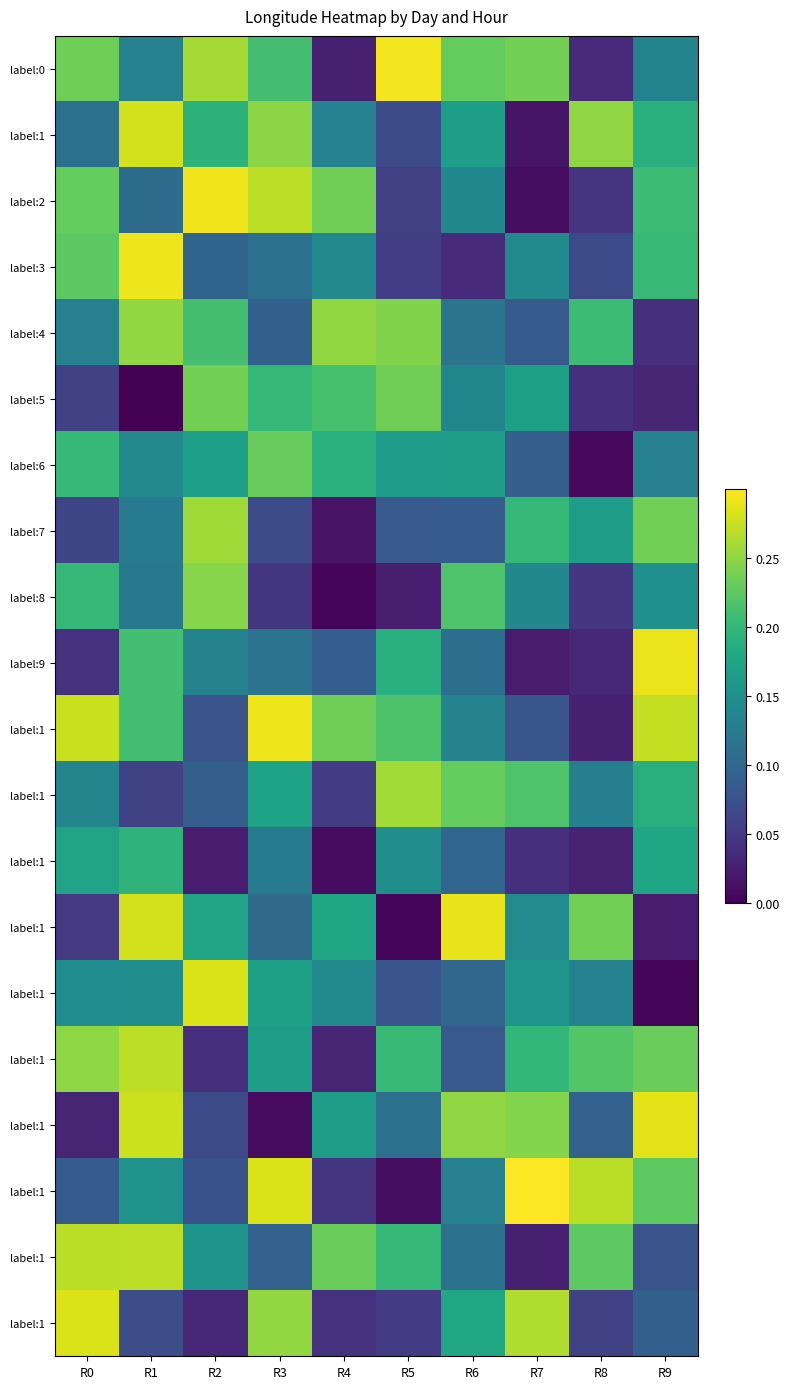

What is the difference between the highest and lowest values at R0?

0.3